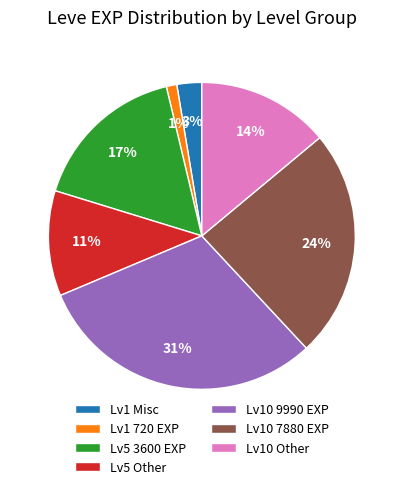

Is it true that Lv1 Misc is 3% of the pie?

True